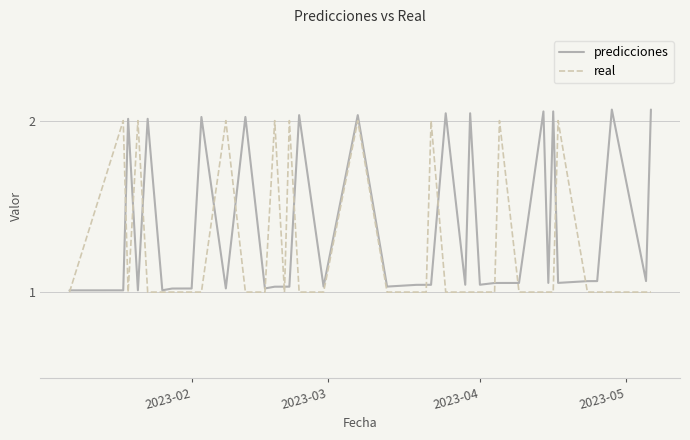

Is this an area chart (filled region under the line)?

No